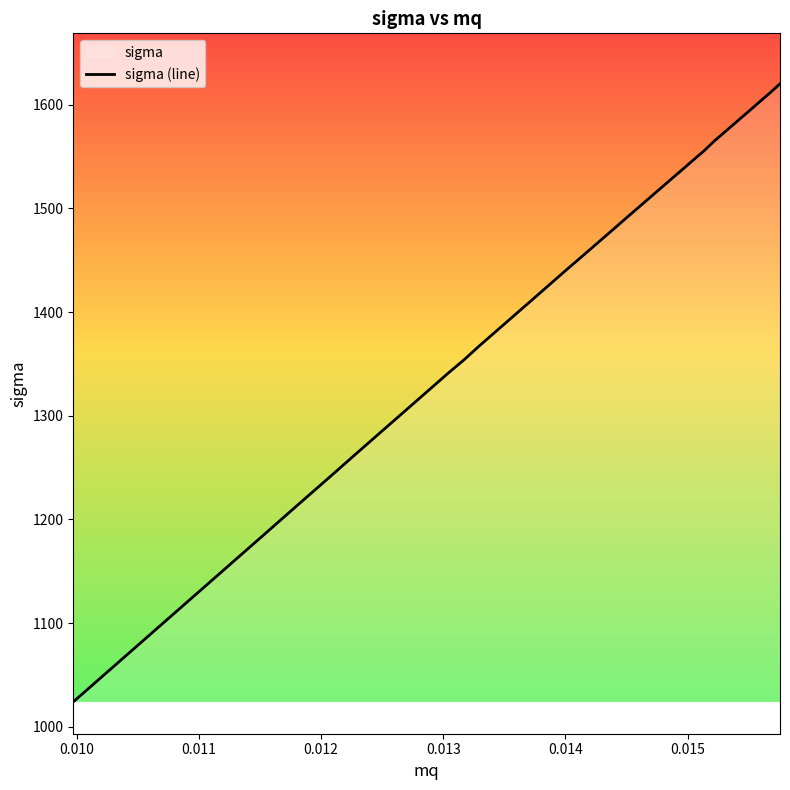

What is the difference between the maximum and minimum values?

596.2